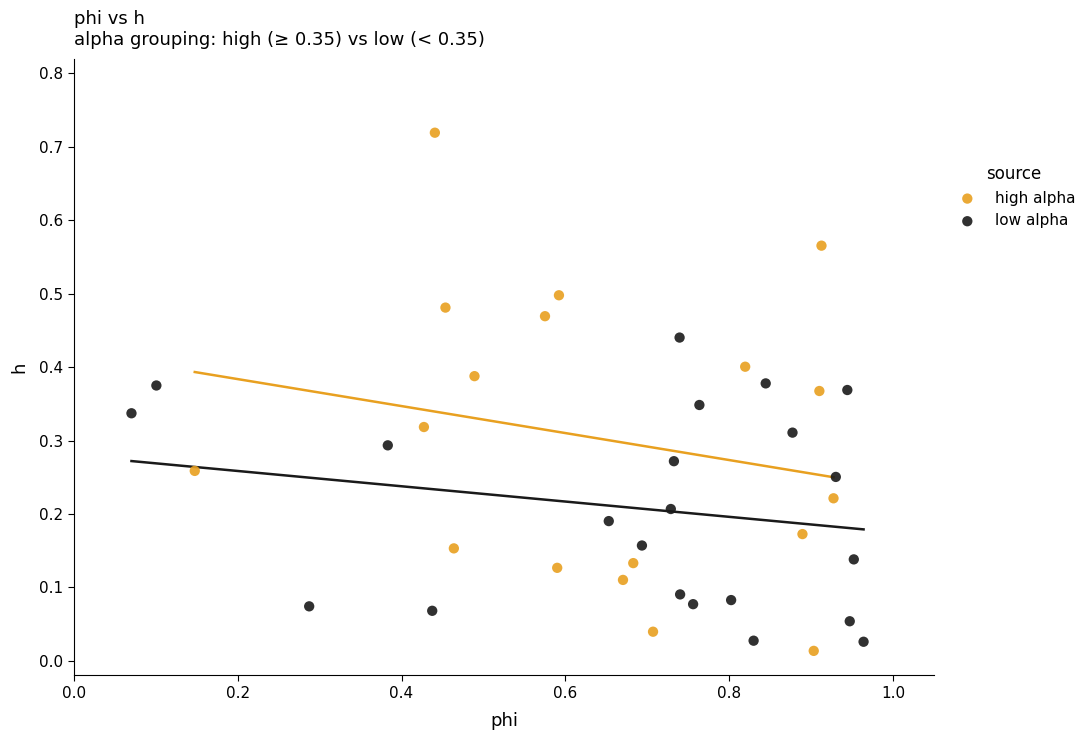

Which series reaches the maximum Y coordinate?

high alpha